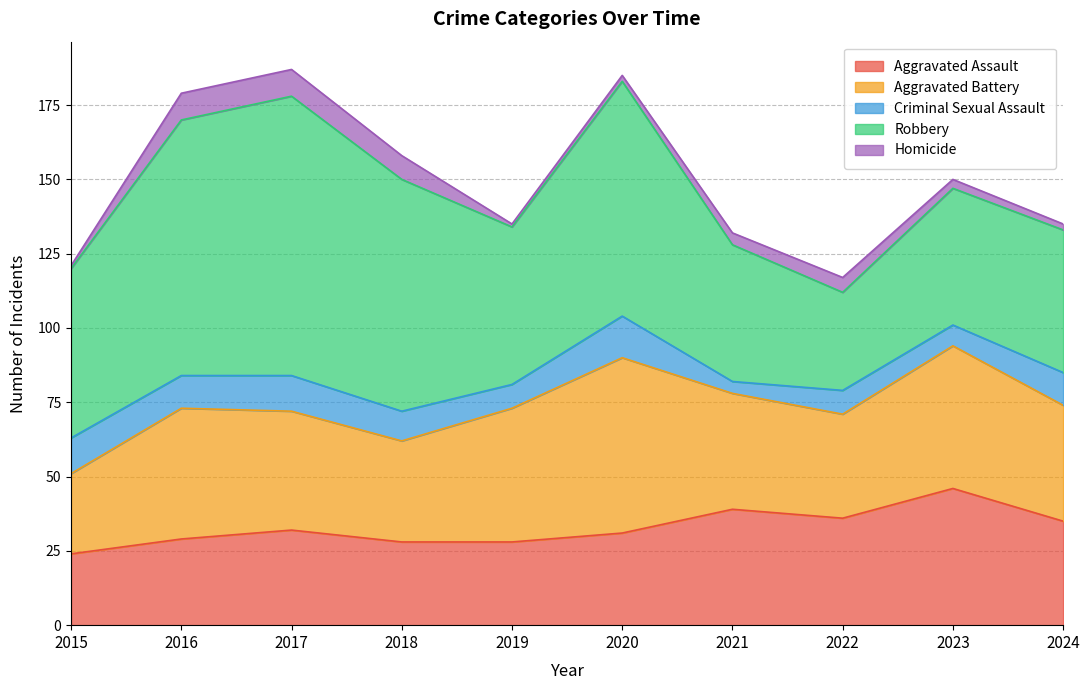

What is the difference between the highest and lowest values at 2016?

77